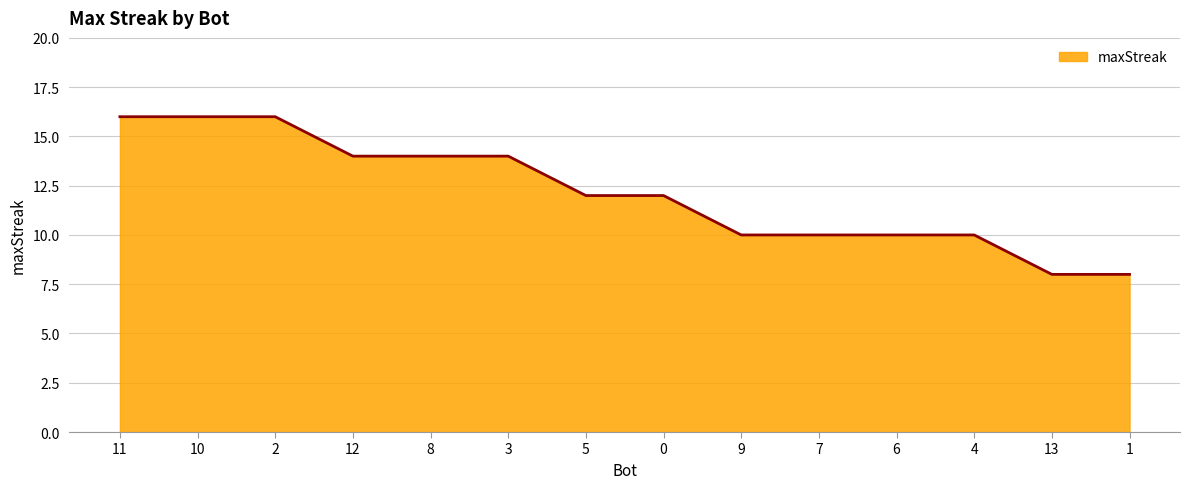

What is the average value?

12